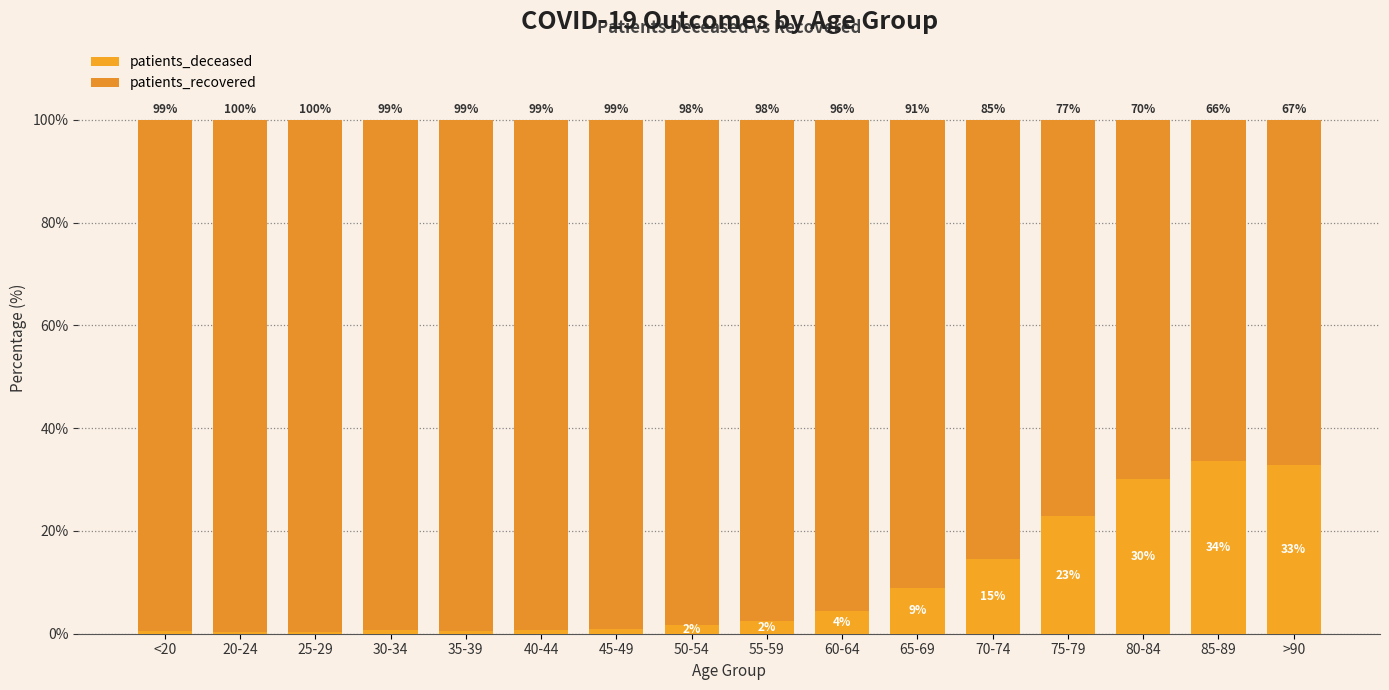

Count the number of categories in the chart.

16